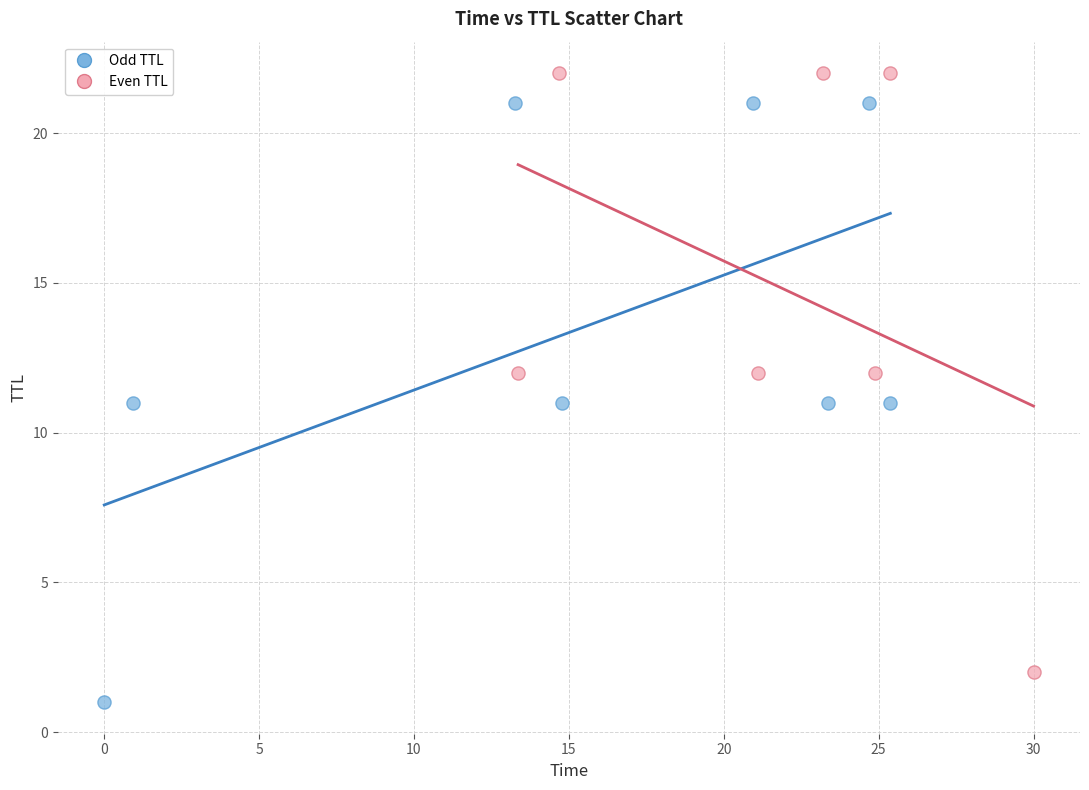

What are all the series names shown in the legend?

Odd TTL, Even TTL